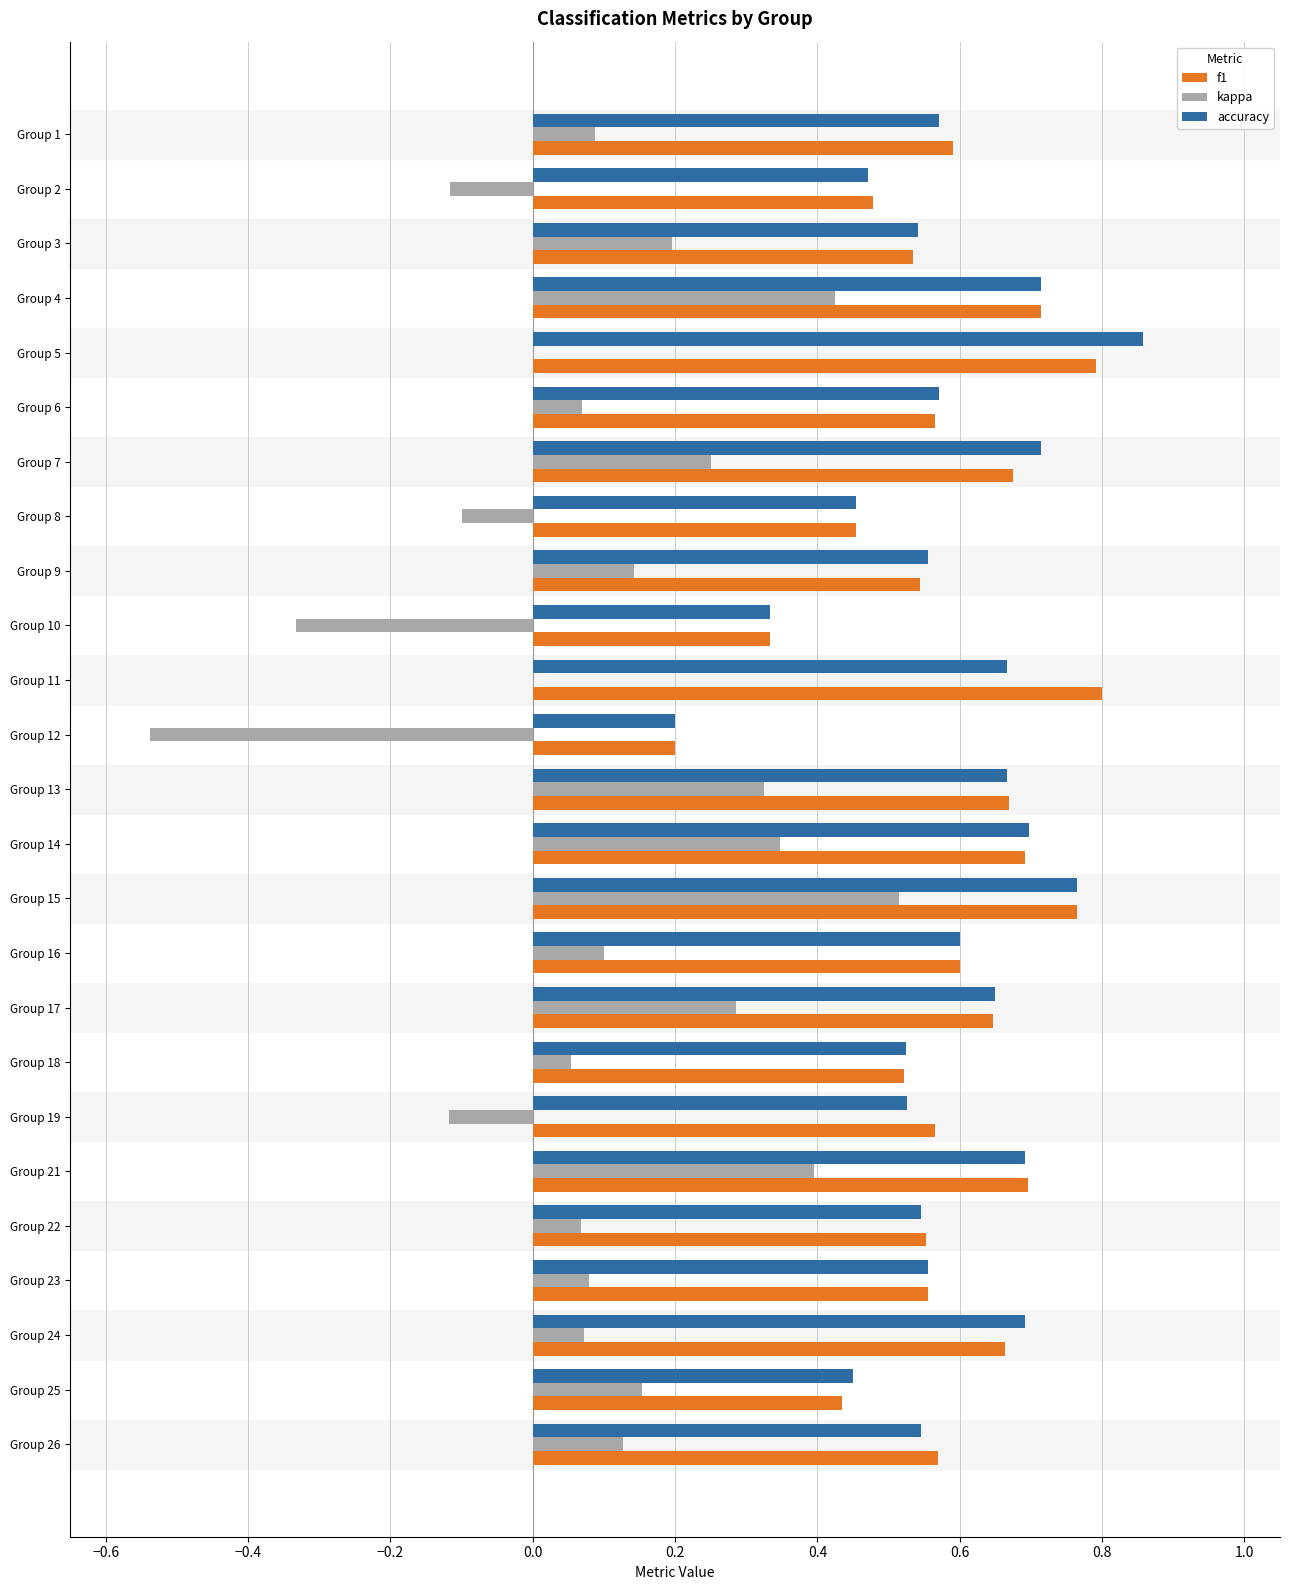

What is the sum of the f1 values at Group 18 and Group 17?

1.2